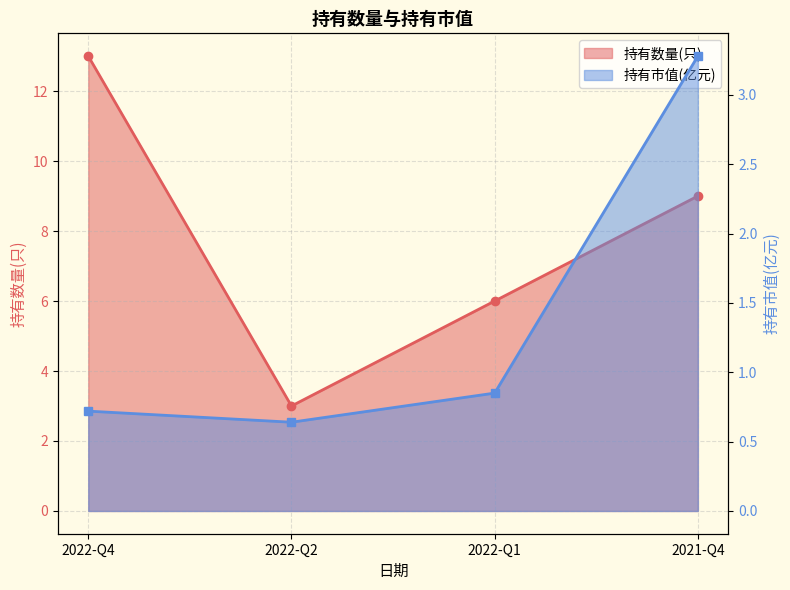

What is the label of the 2nd point from the left?

2022-Q2